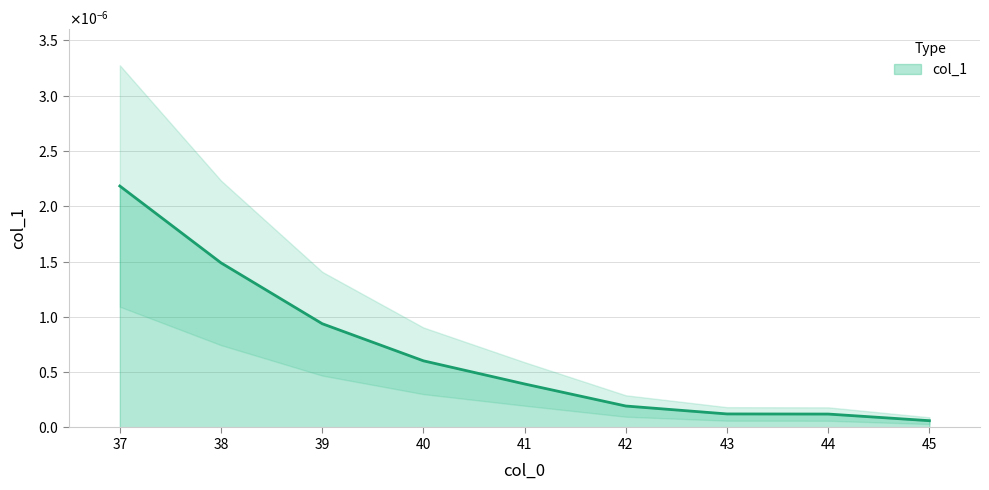

Which label corresponds to the largest value in the chart?

37